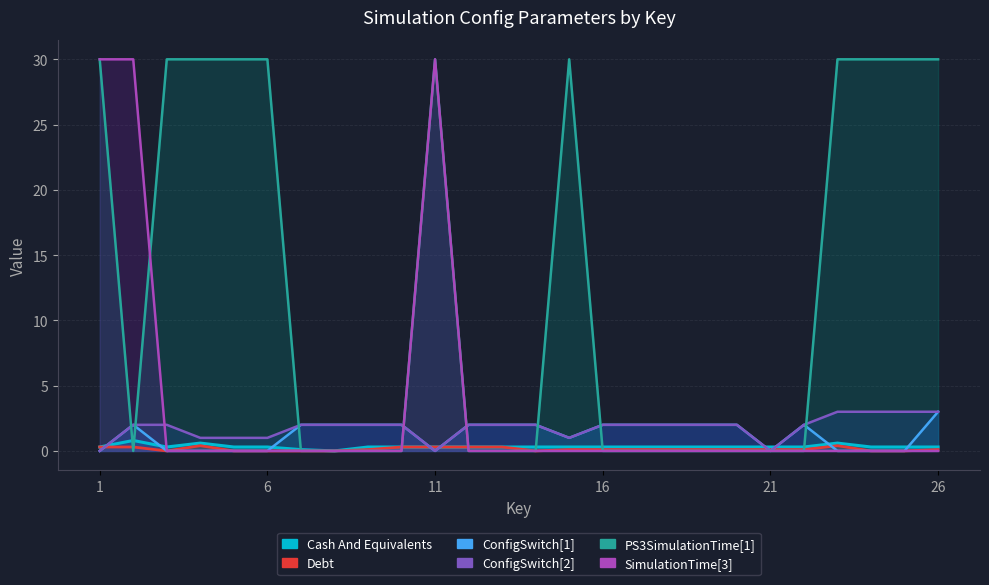

The value of SimulationTime[3] at 10 is -12.8. True or false?

False